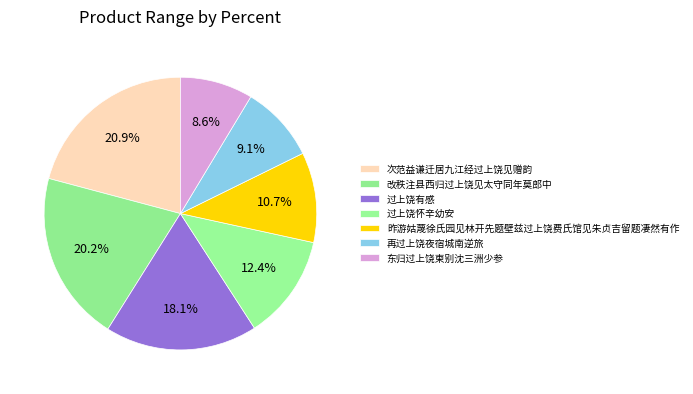

Does 再过上饶夜宿城南逆旅 represent more than half of the total?

No